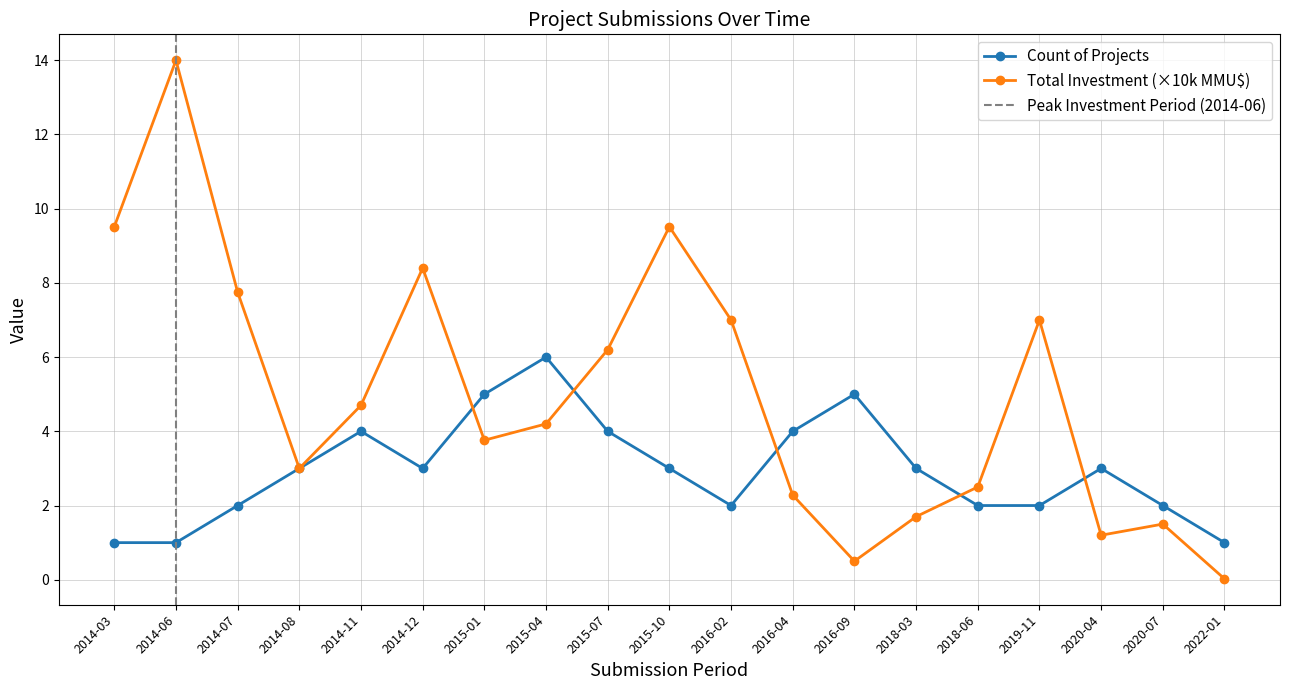

Is this an area chart (filled region under the line)?

No